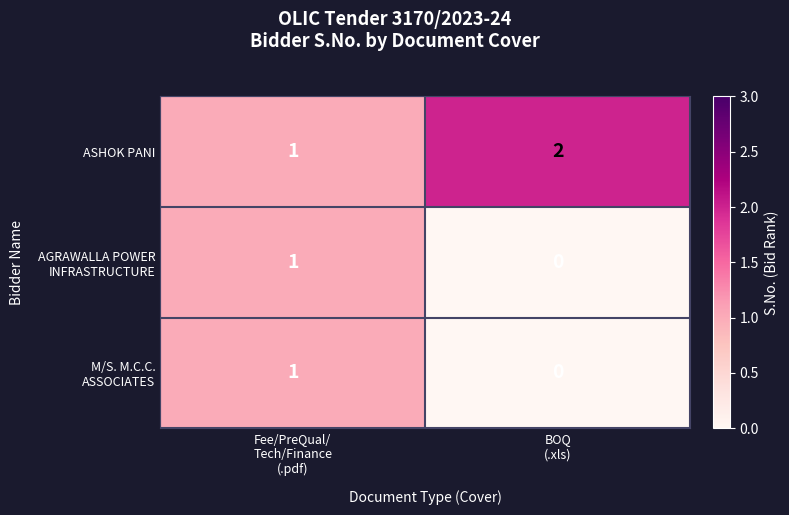

Count the number of data series in this chart.

3